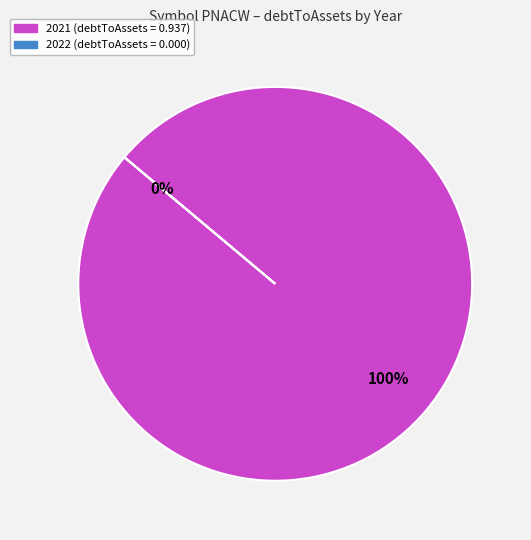

Combined, what portion of the pie is 2021 and 2022?

100.0%